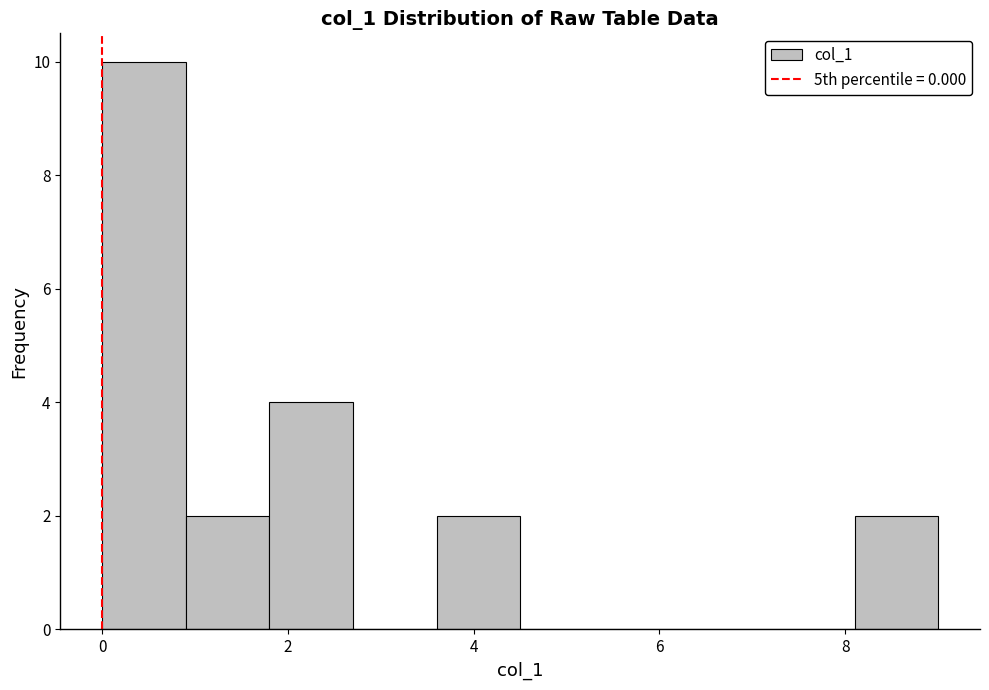

Reading left to right, list every bar in this chart as the range it spans on the x-axis followed by its height. Neither the bar edges nor the heights are printed on the chart, so give them approximately, as read against the axes.

0.0 to 0.9: 10
0.9 to 1.8: 2
1.8 to 2.7: 4
2.7 to 3.6: 0
3.6 to 4.5: 2
4.5 to 5.4: 0
5.4 to 6.3: 0
6.3 to 7.2: 0
7.2 to 8.1: 0
8.1 to 9.0: 2